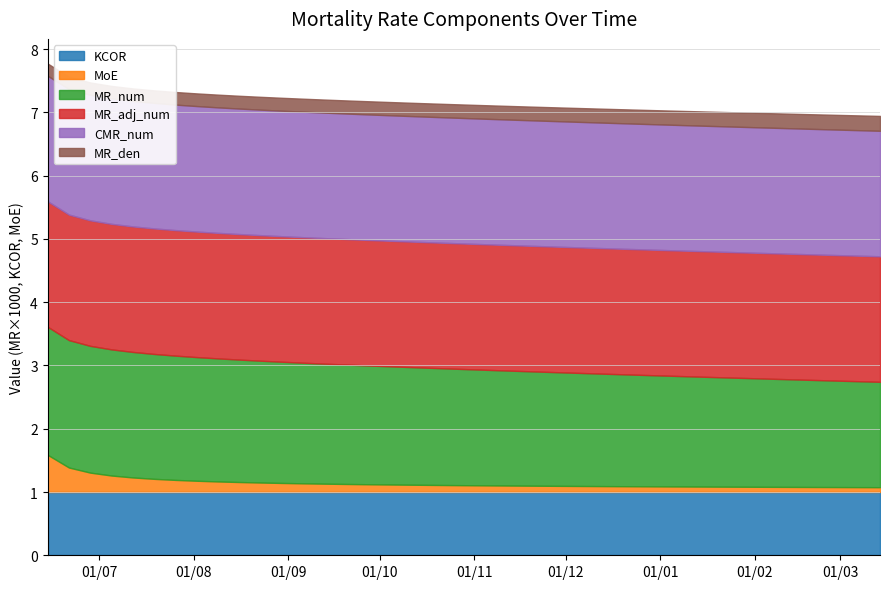

What is the difference between the MoE values at 2021-06-28 and 2022-01-24?

0.2